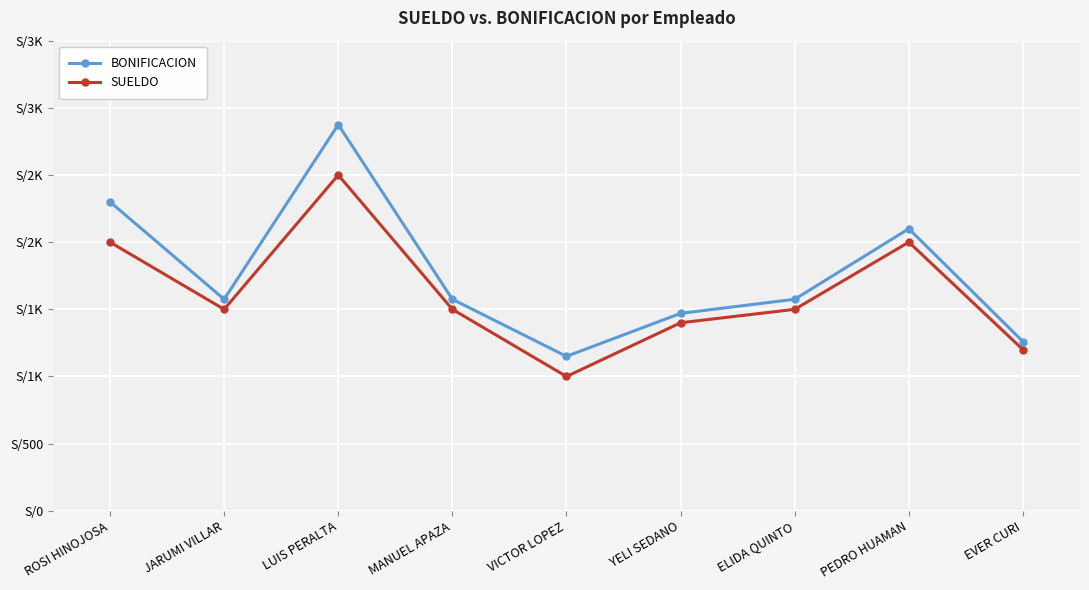

At how many categories does at least one series exceed 2404?

1